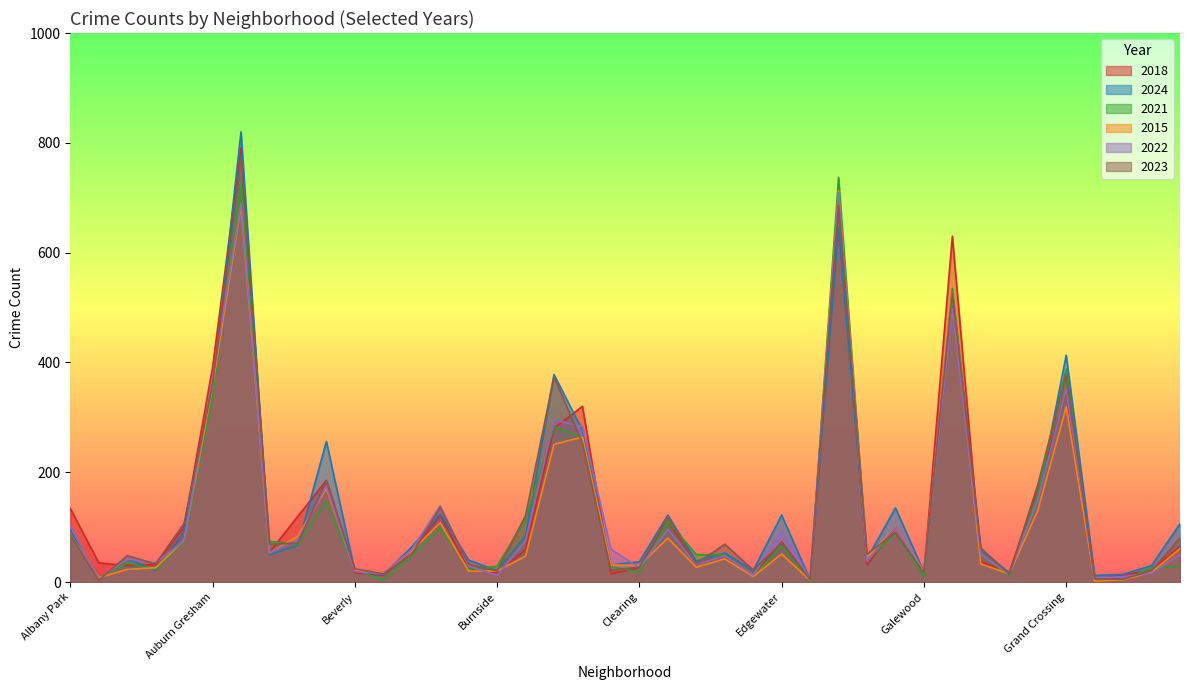

After their last crossing, which series has the higher values: 2023 or 2024?

2024